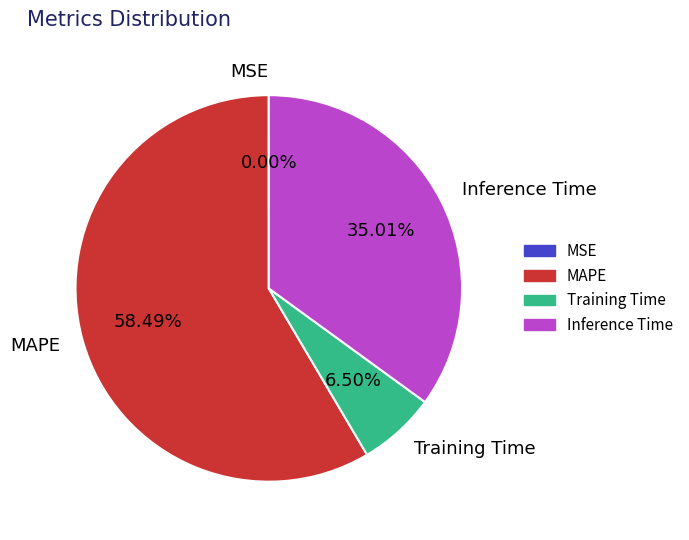

Is there any slice that represents more than half of the pie?

Yes